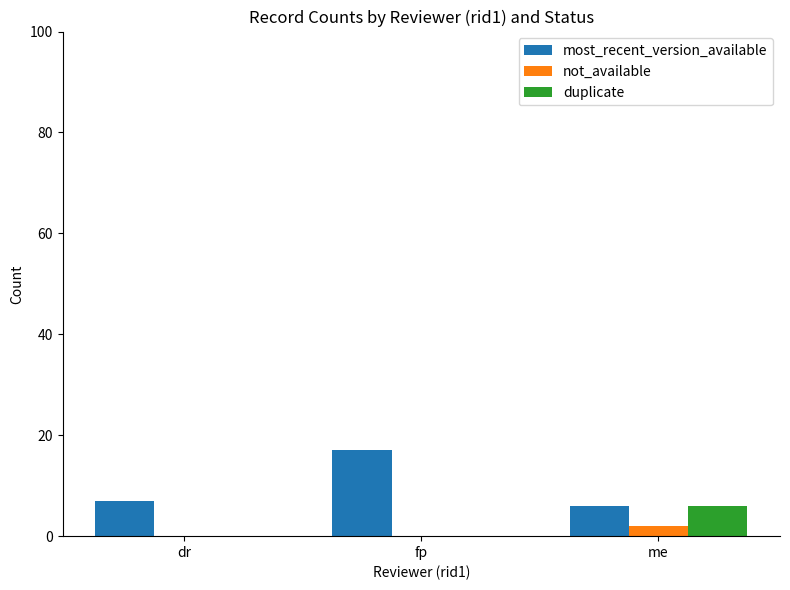

Which series has the largest total across all categories?

most_recent_version_available